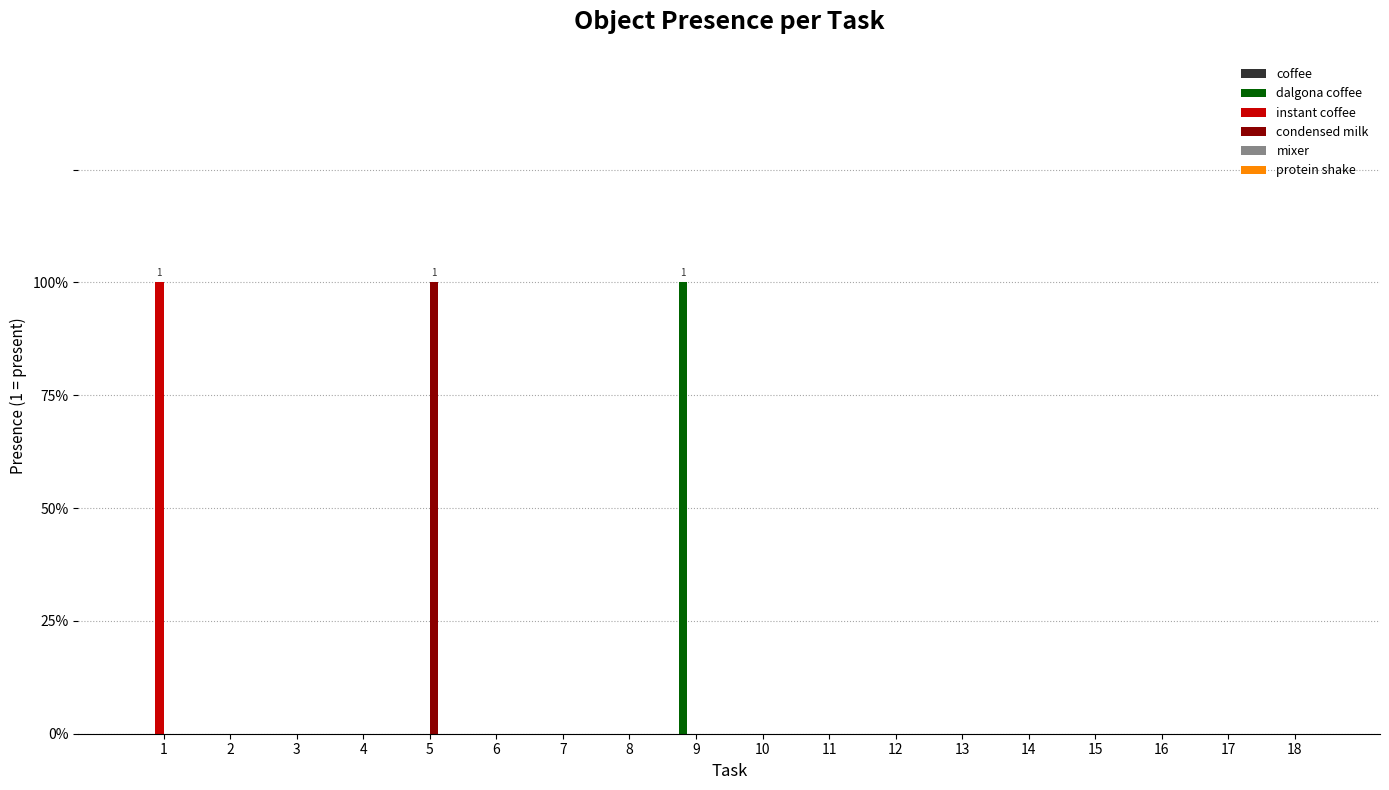

The instant coffee series shows 0 at 6. True or false?

True